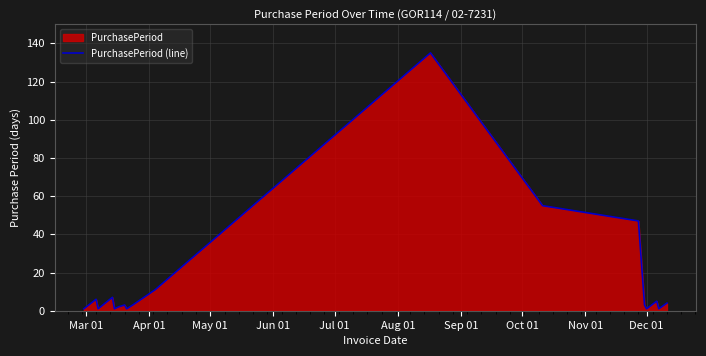

What is the difference between the maximum and minimum values?

134